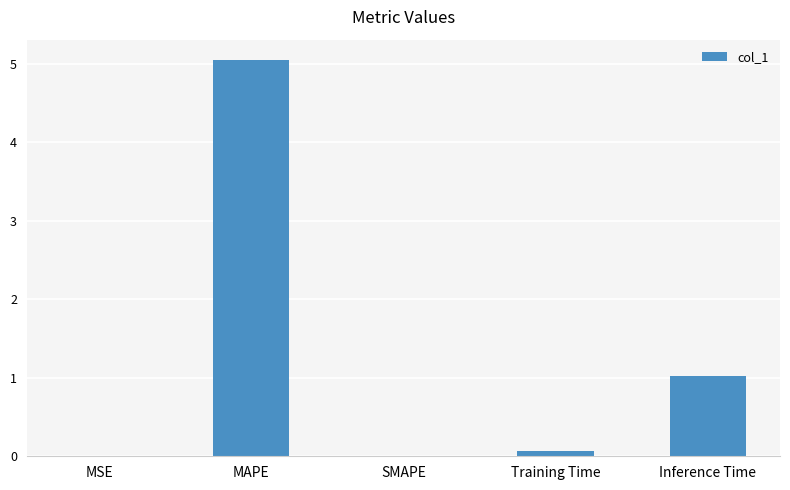

Where is the data nearest to the value 2?

Inference Time